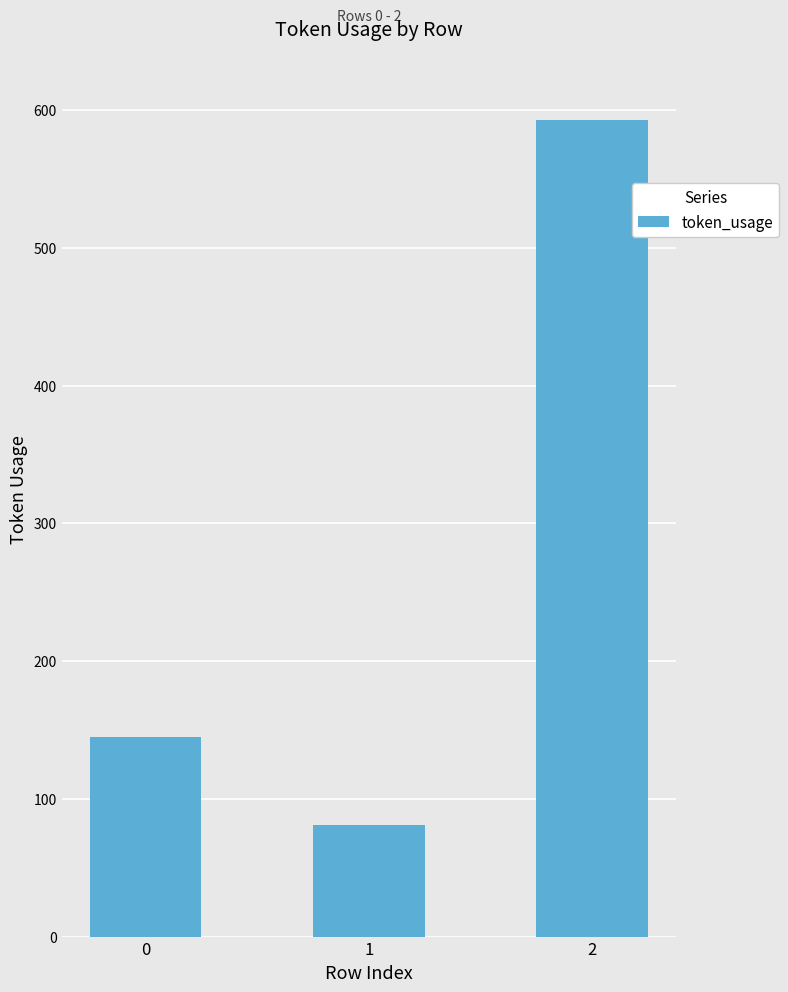

Reading left to right, transcribe all the data shown in this chart.

145	81	593